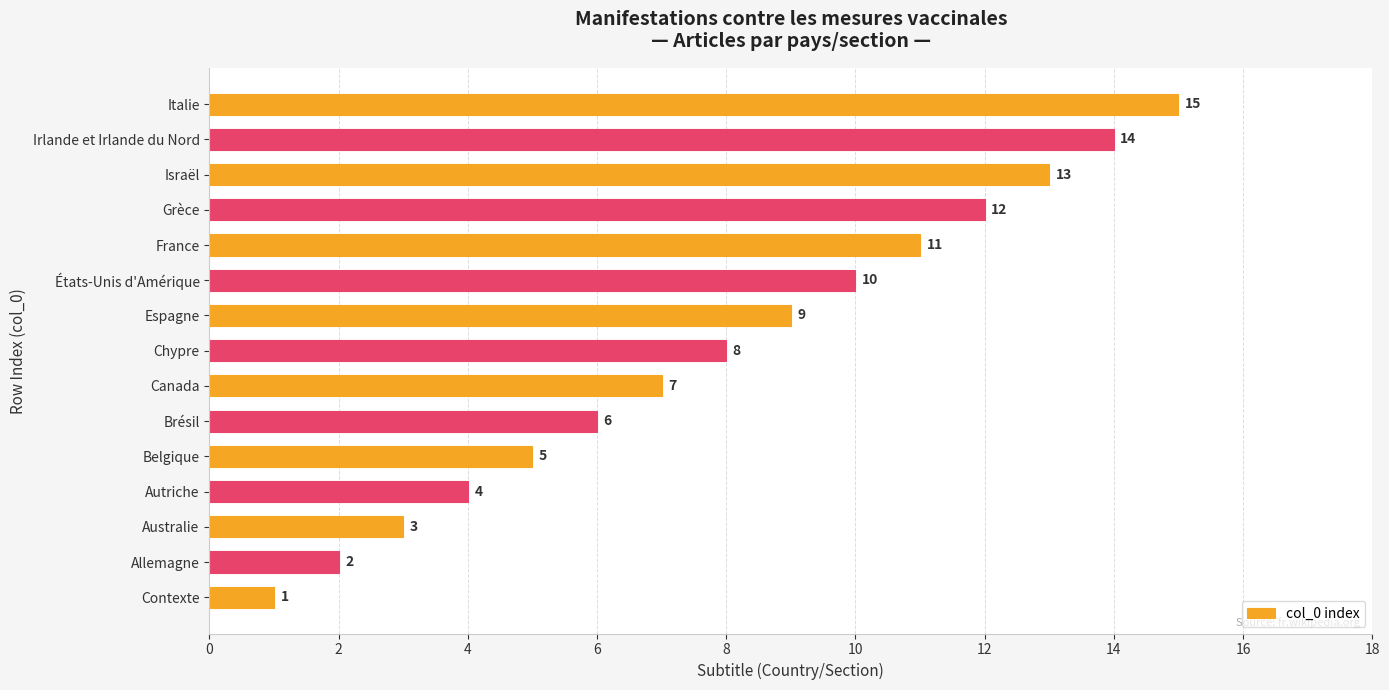

Rank the categories by value from lowest to highest.

Contexte, Allemagne, Australie, Autriche, Belgique, Brésil, Canada, Chypre, Espagne, États-Unis d'Amérique, France, Grèce, Israël, Irlande et Irlande du Nord, Italie